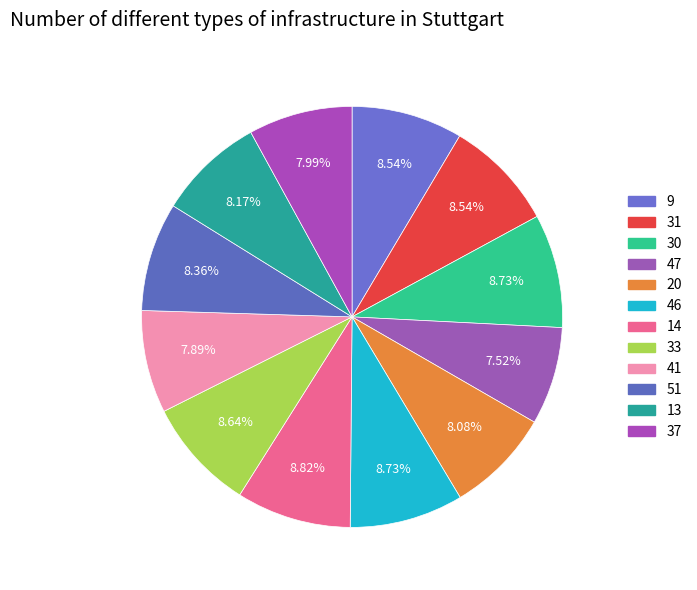

Does 20 represent more than half of the total?

No